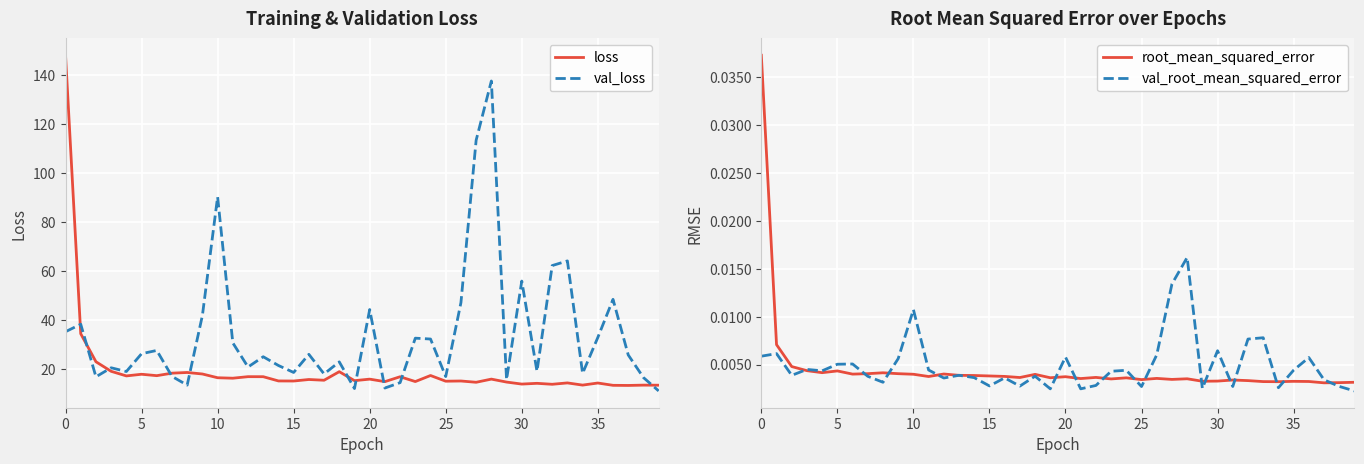

What is the lowest value of the loss series?

13.4